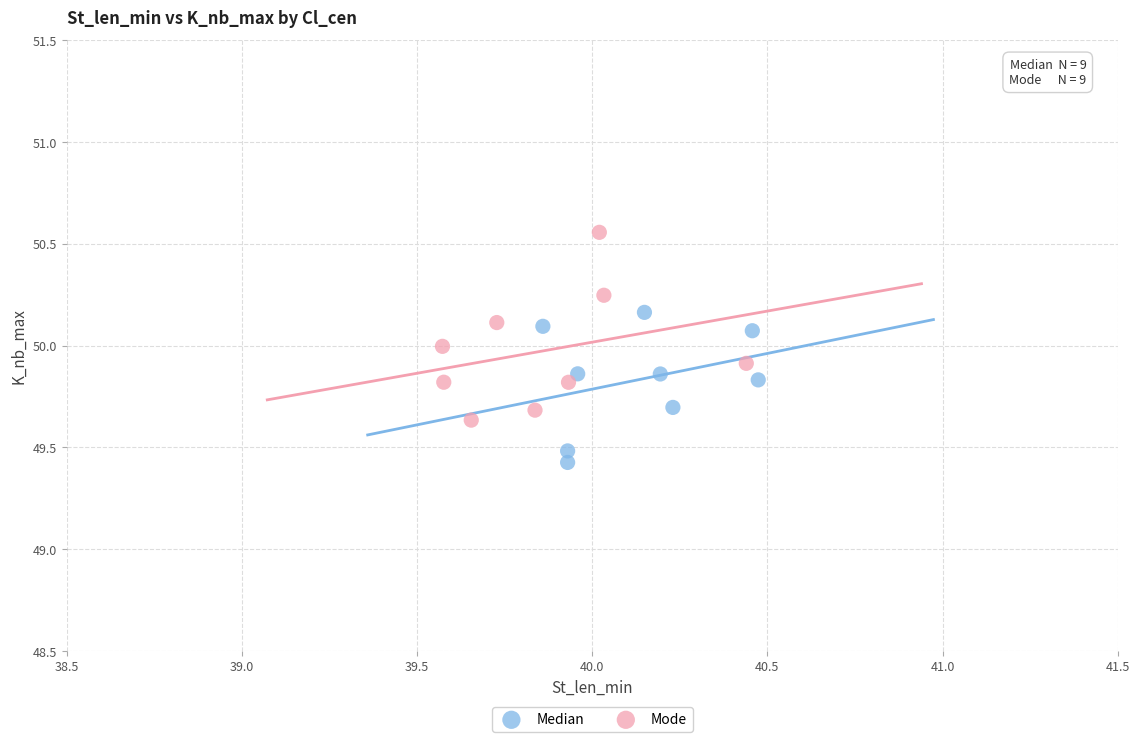

Which series contains the lowest Y value?

Median